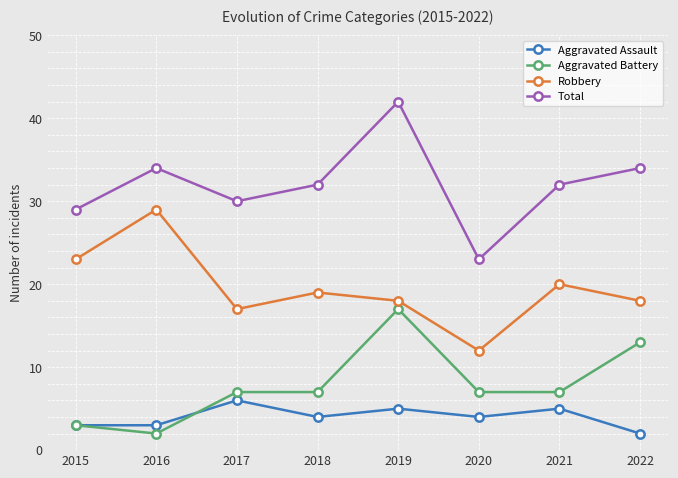

Is the value of Robbery at 2022 greater than the value of Aggravated Assault at 2015?

Yes